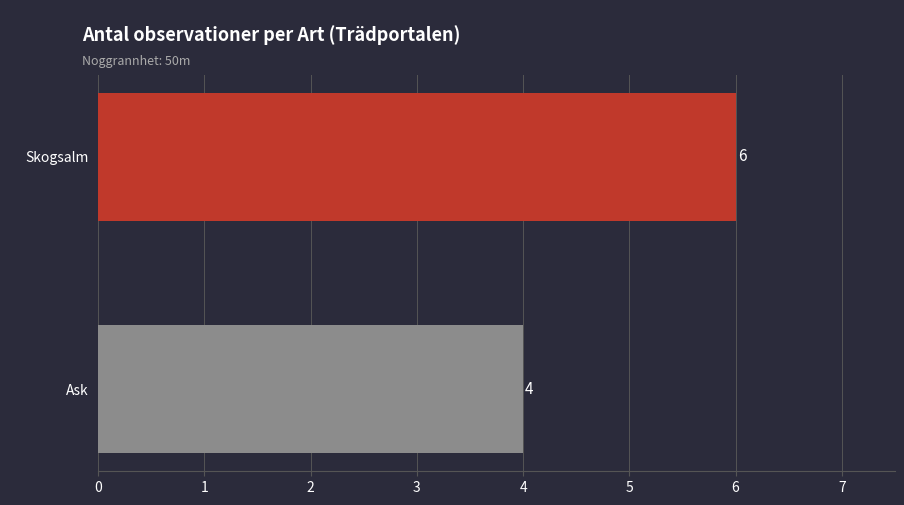

What is the average value?

5